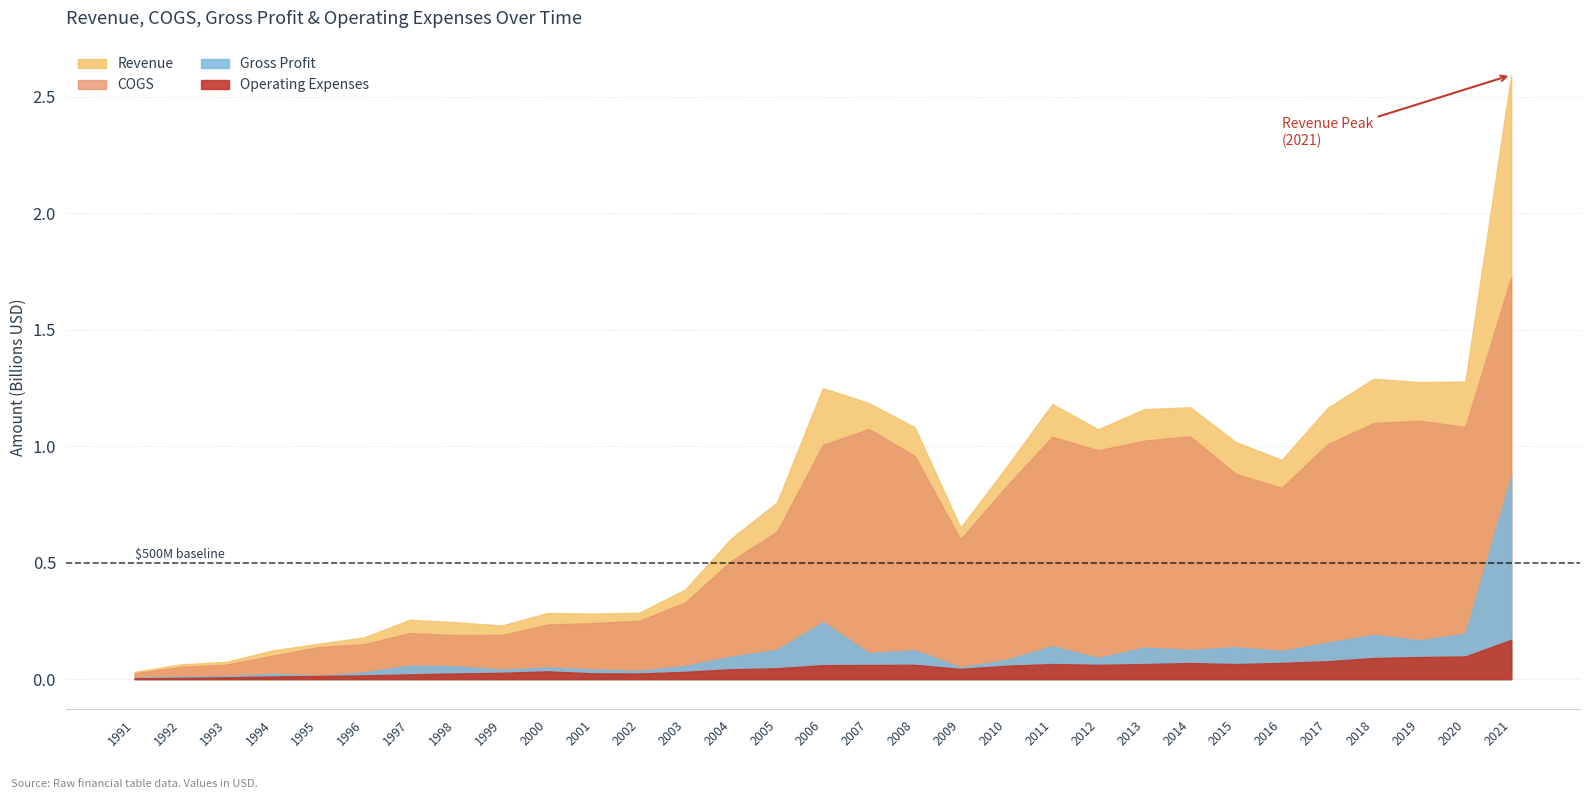

How many data points in Gross Profit are less than 90327000?

15